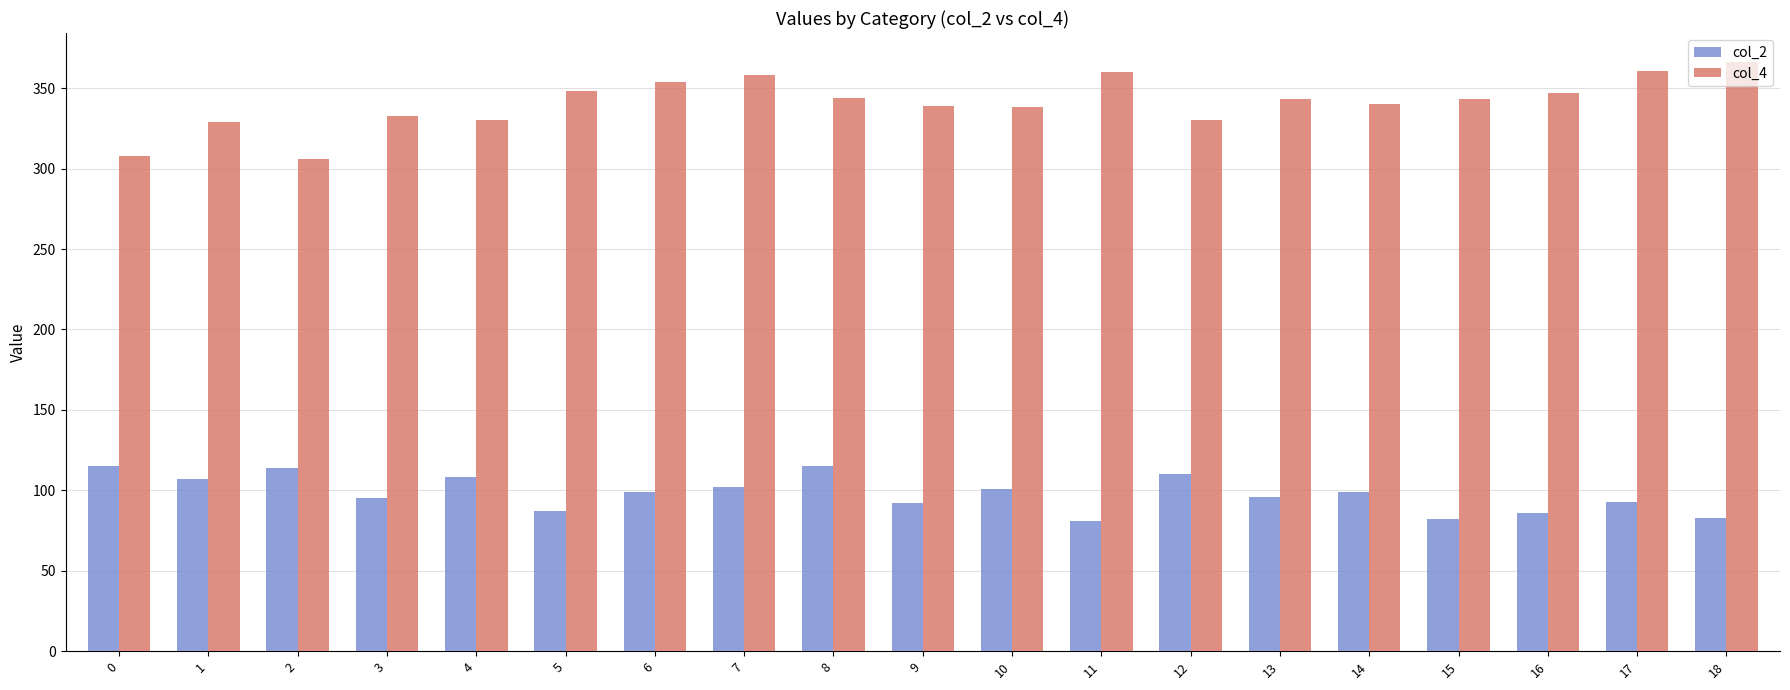

What is the sum of all col_4 values?

6477